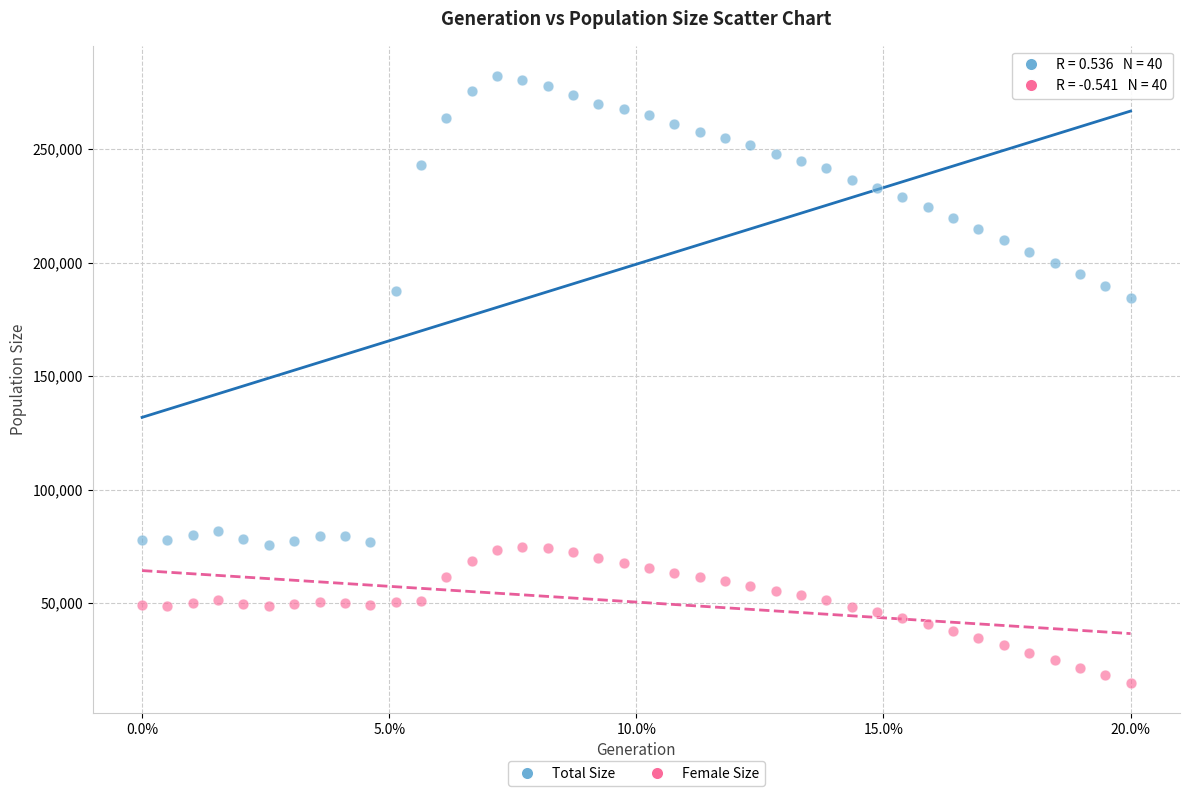

Which series reaches the maximum Y coordinate?

Total Size